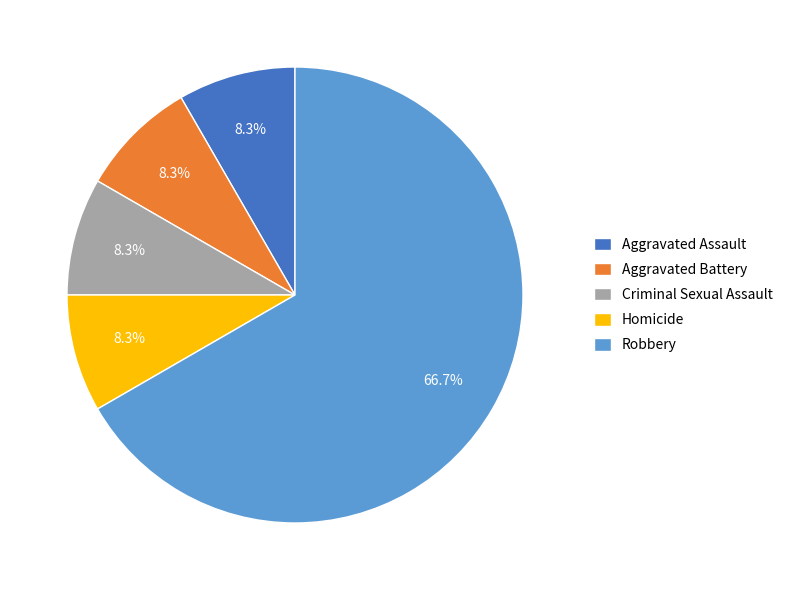

What percentage is the Homicide slice, to the nearest percent?

8%